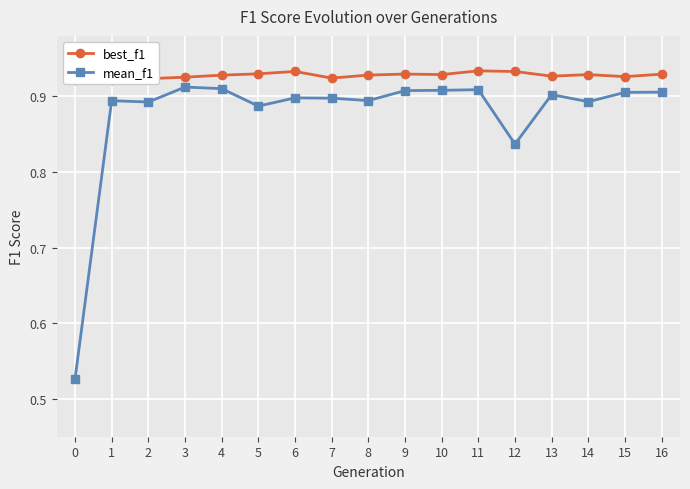

True or false: best_f1 and mean_f1 cross at least once.

False